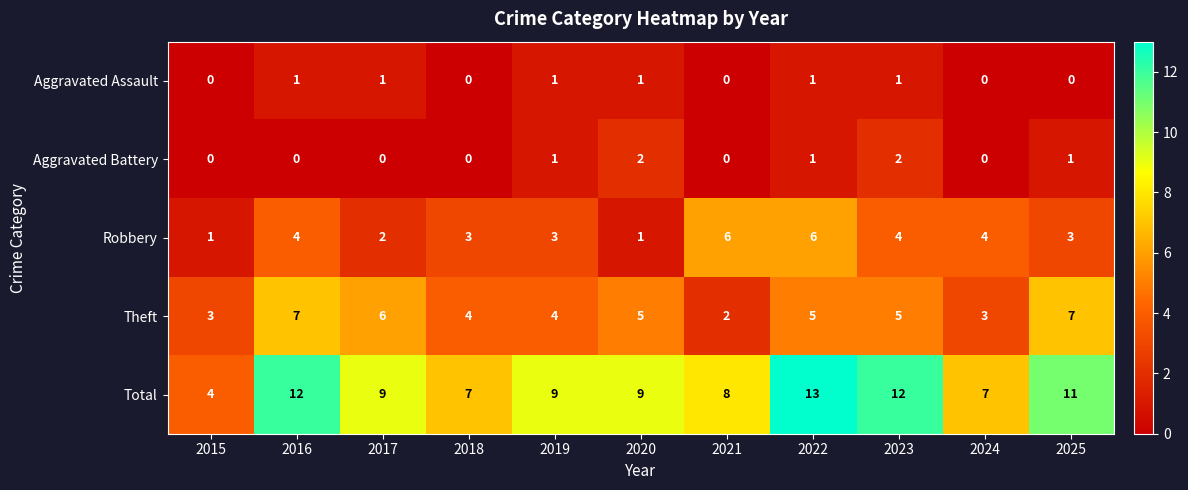

Is it true that Total equals 3 at 2018?

False